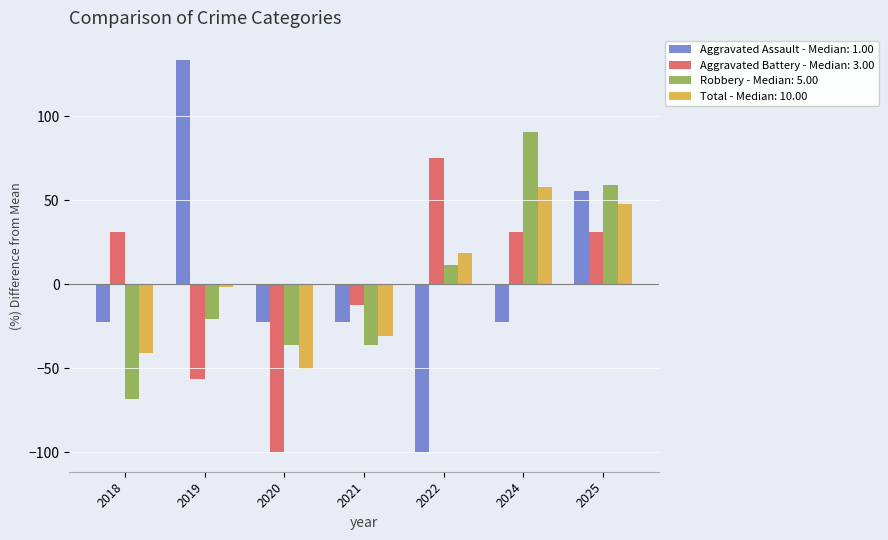

The value of Total - Median: 10.00 at 2025 is 25.4. True or false?

False